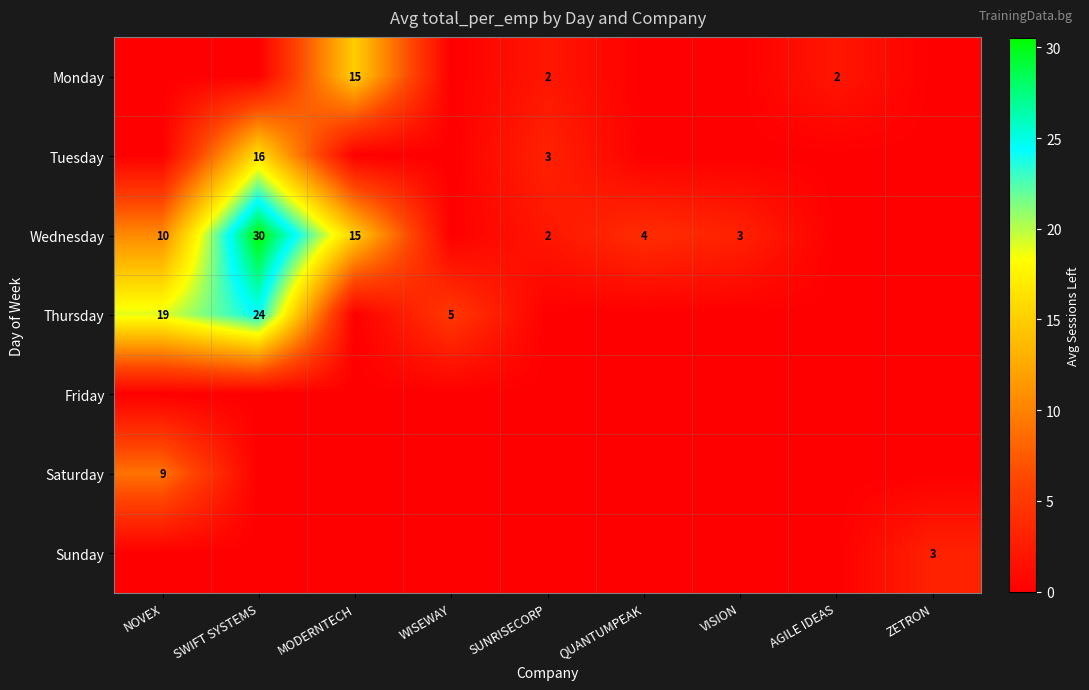

The value of Monday at SUNRISECORP is 3. True or false?

False